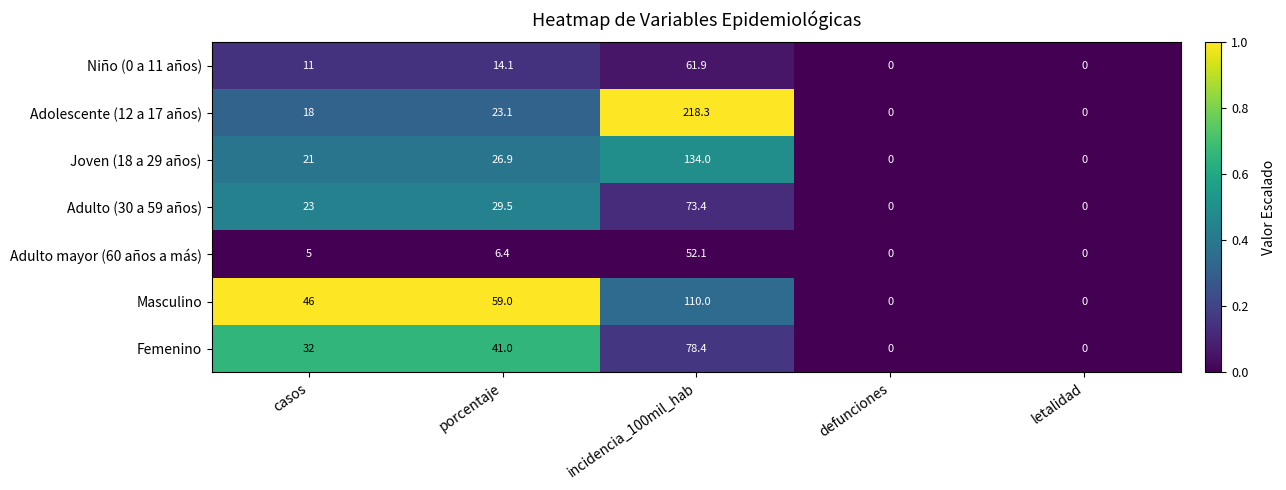

True or false: Adulto mayor (60 años a más) has a value of 52.1 at incidencia_100mil_hab.

True